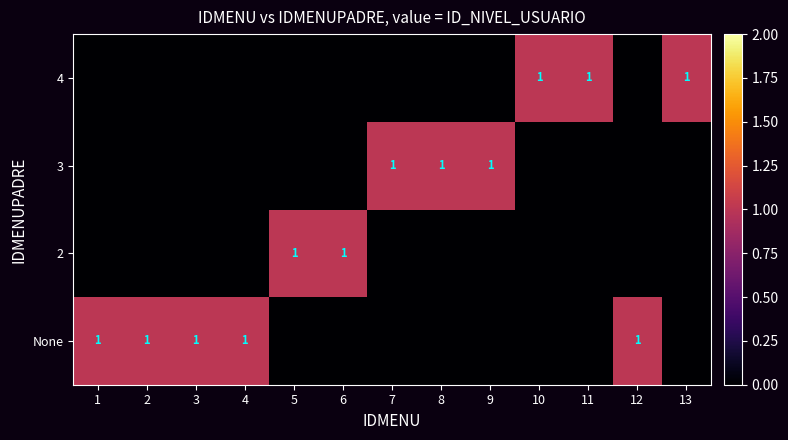

At which category is the sum across all series the highest?

1